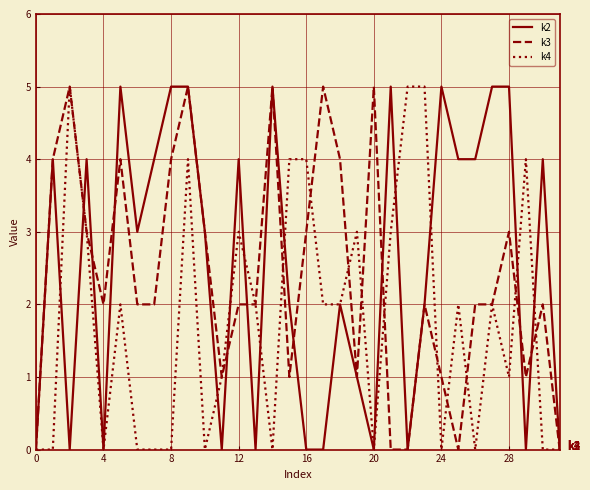

What is the maximum value shown in the chart?

5